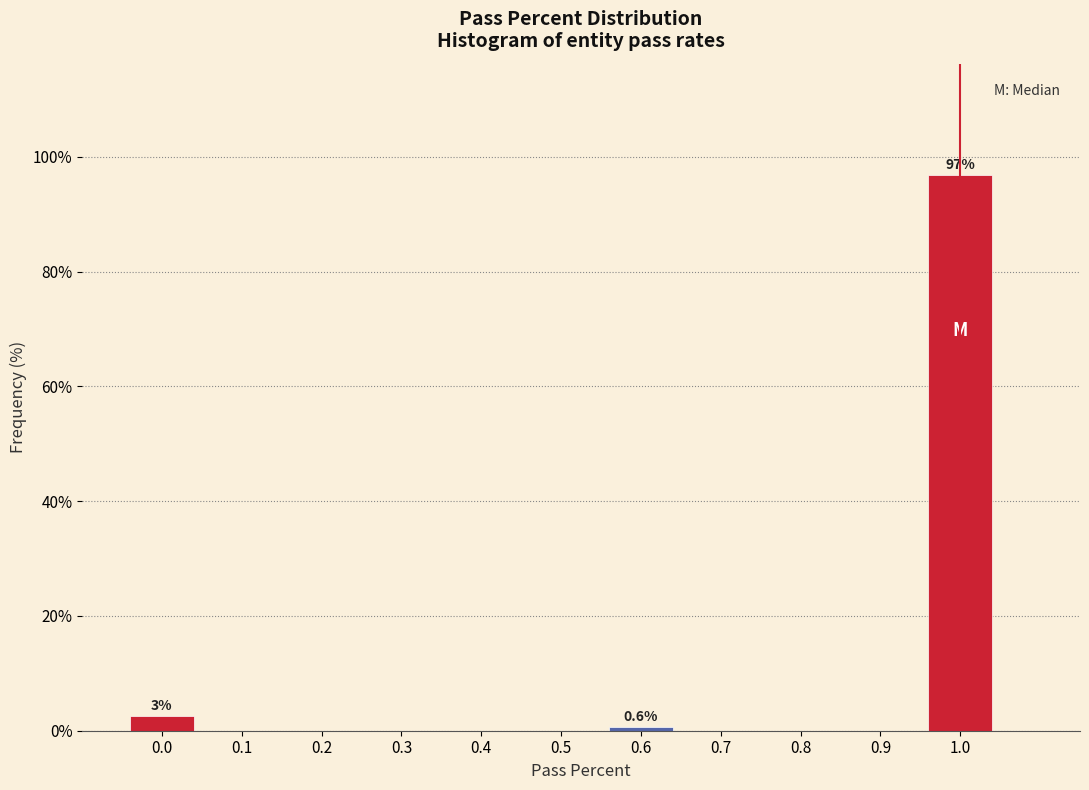

Reading left to right, transcribe all the data shown in this chart.

0.0=2.5	0.1=0.0	0.2=0.0	0.3=0.0	0.4=0.0	0.5=0.0	0.6=0.6	0.7=0.0	0.8=0.0	0.9=0.0	1.0=96.9